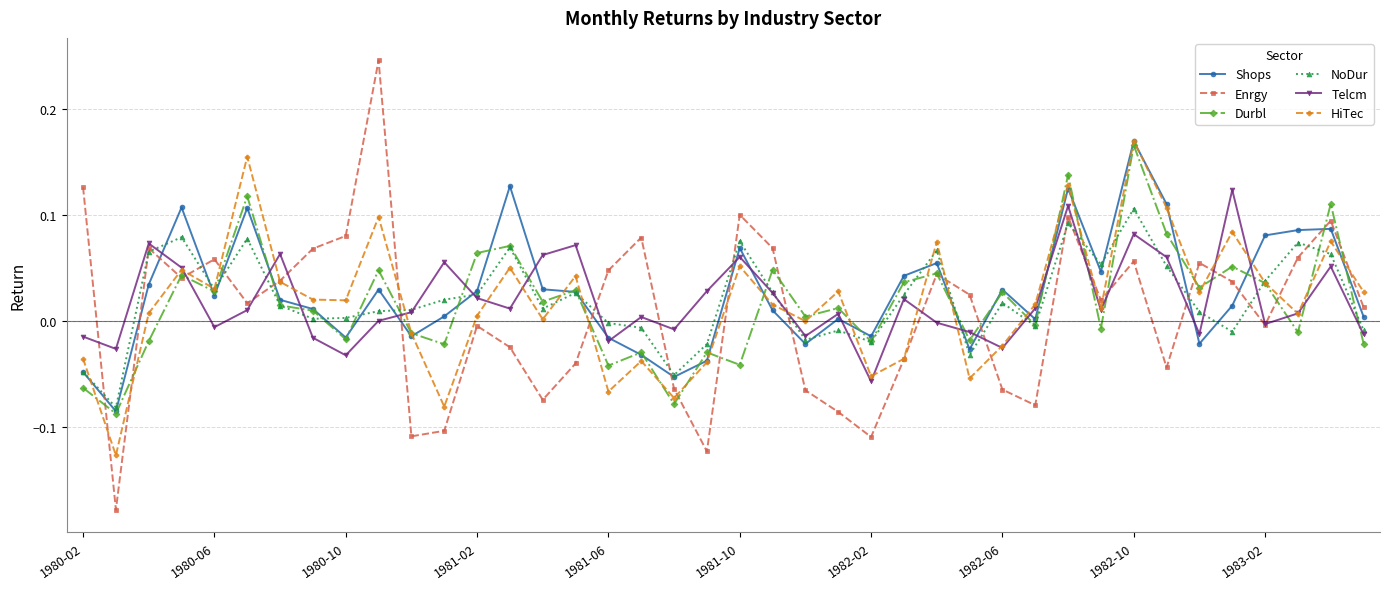

Which series has the largest range (max minus min)?

Enrgy